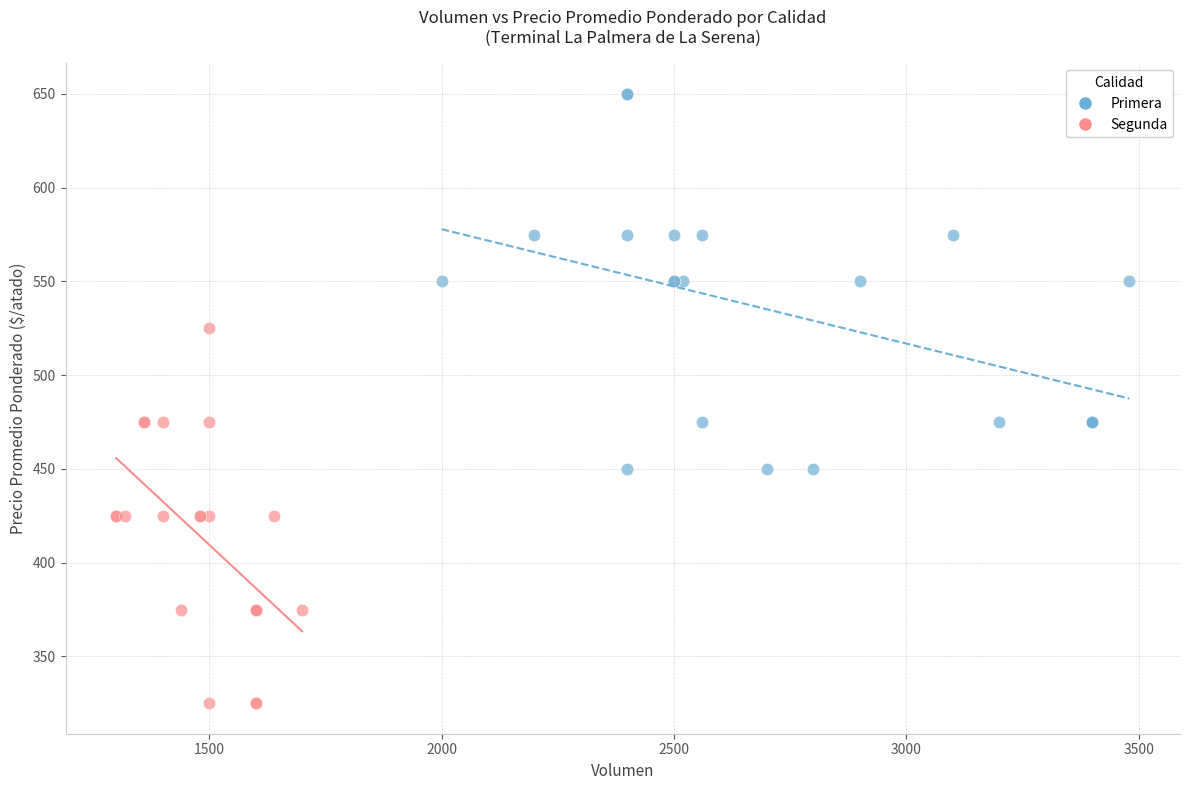

Which series reaches the maximum Y coordinate?

Primera